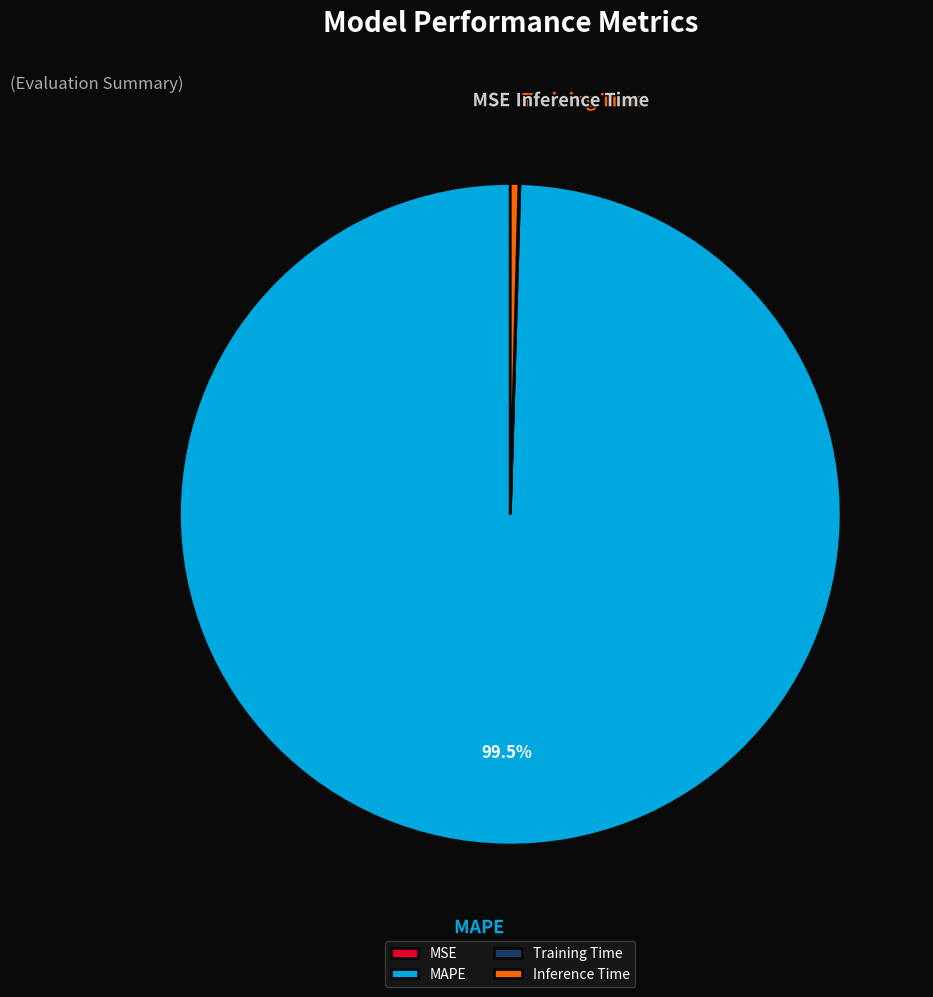

What is the largest slice in the pie chart?

MAPE